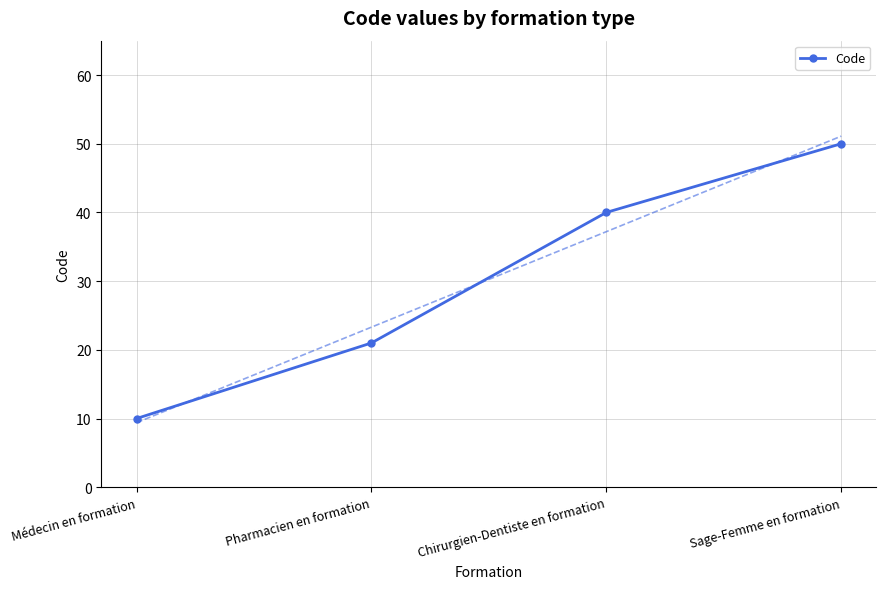

What is the label of the 3rd point from the right?

Pharmacien en formation